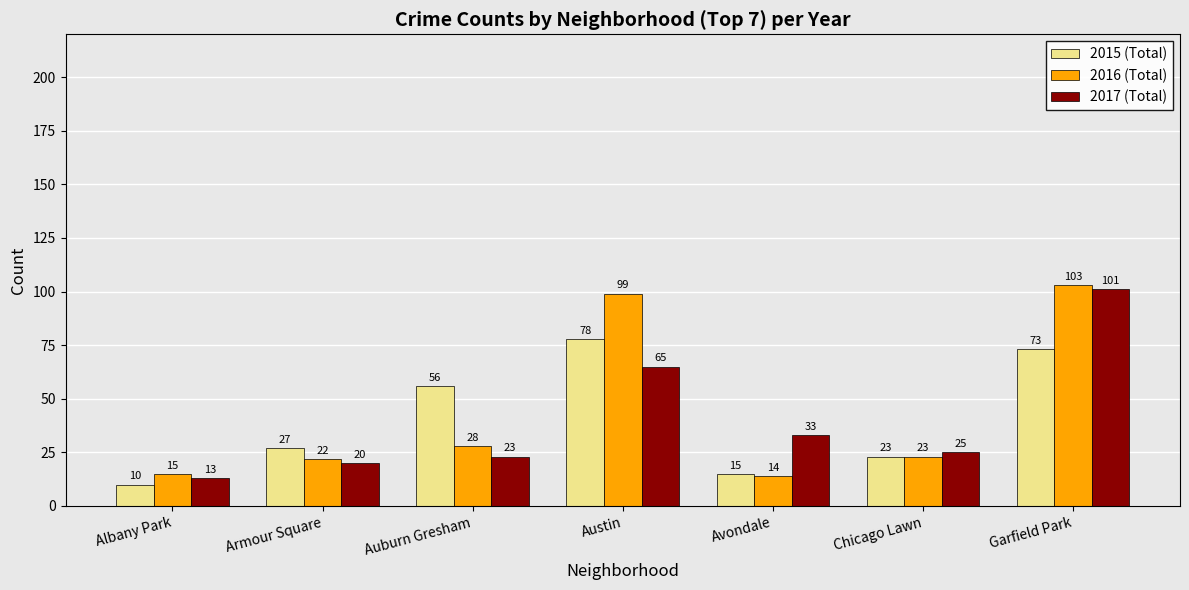

Which series has the largest range (max minus min)?

2016 (Total)